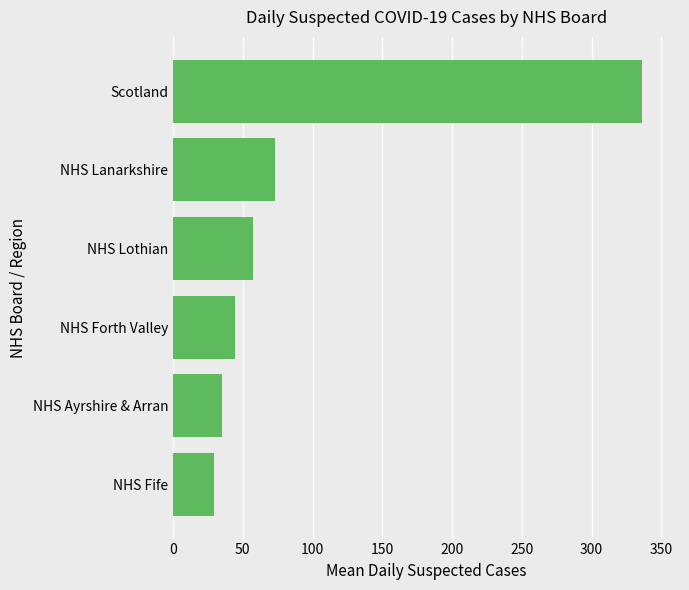

True or false: the data shows 47.8 at NHS Ayrshire & Arran.

False